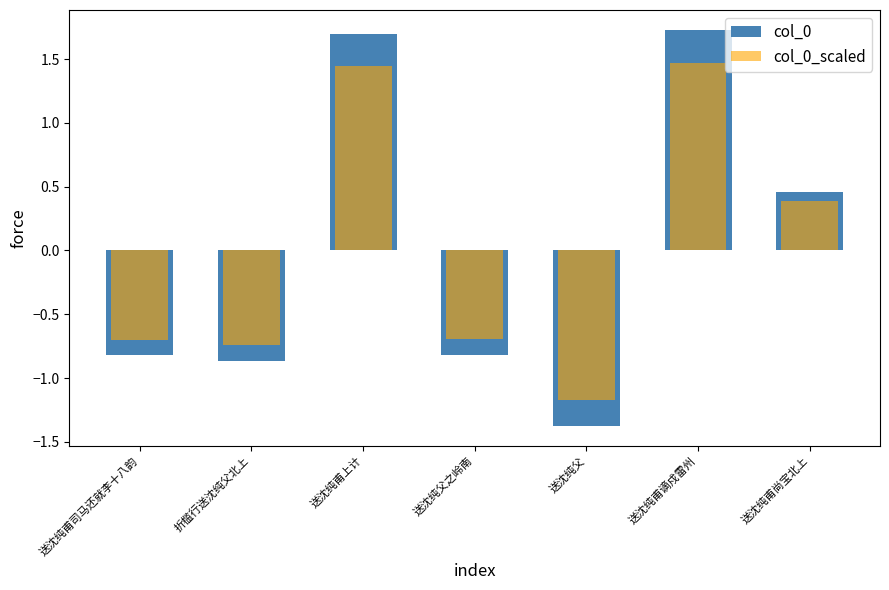

What is the label of the 3rd bar from the left?

送沈纯甫上计